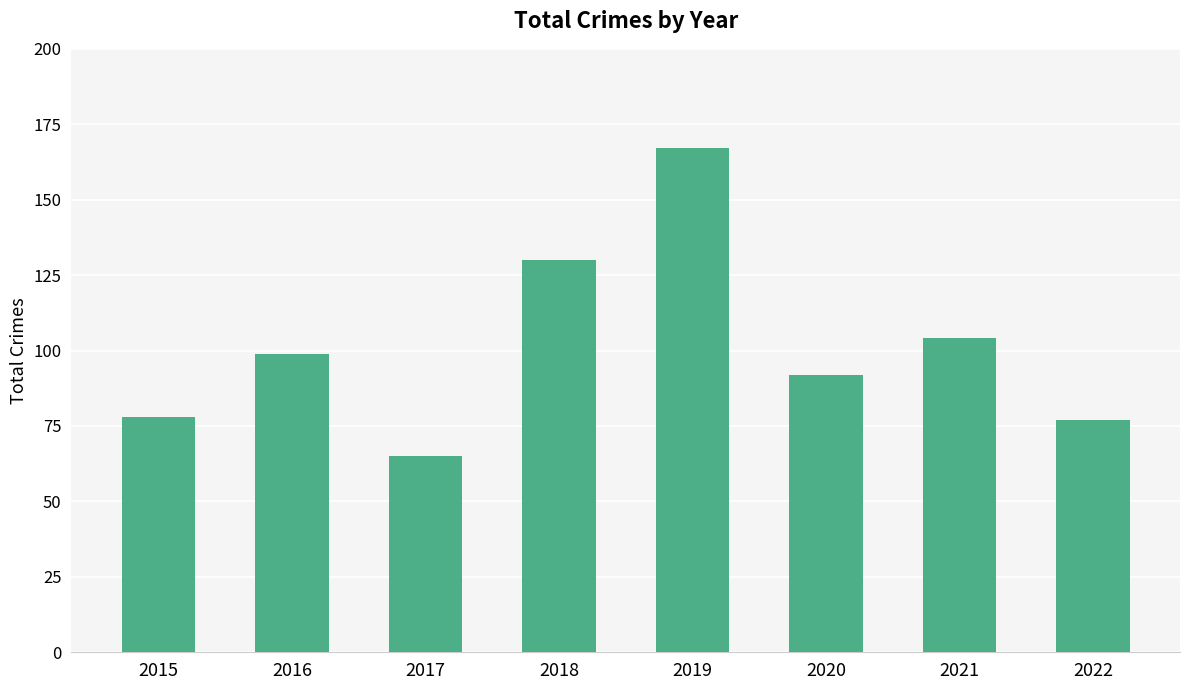

How many bars are there in total?

8